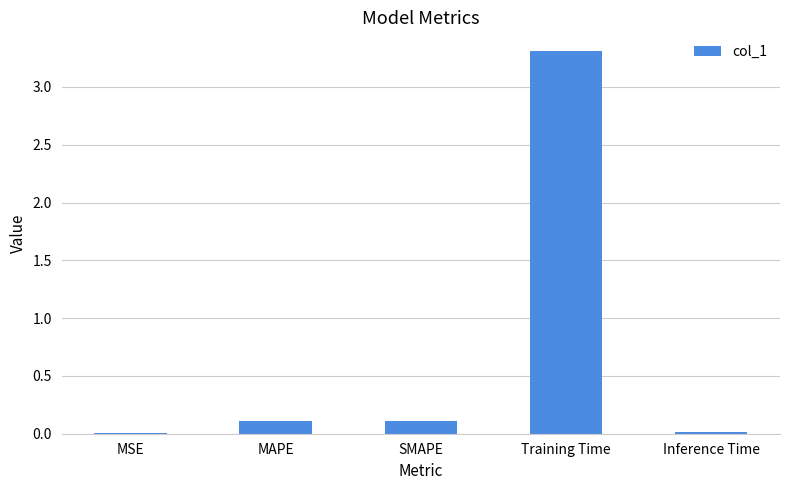

What is the sum of all values?

3.5